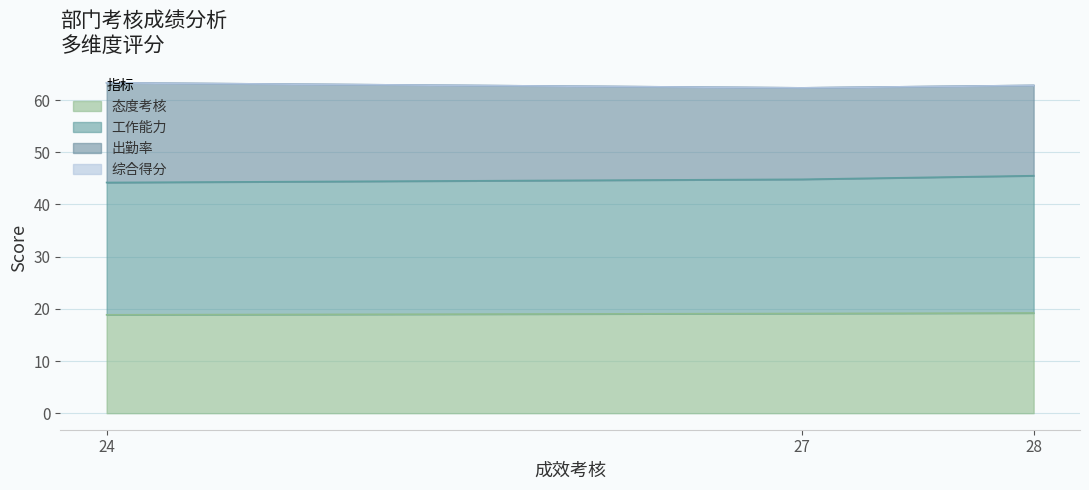

What is the maximum value for 态度考核?

19.2